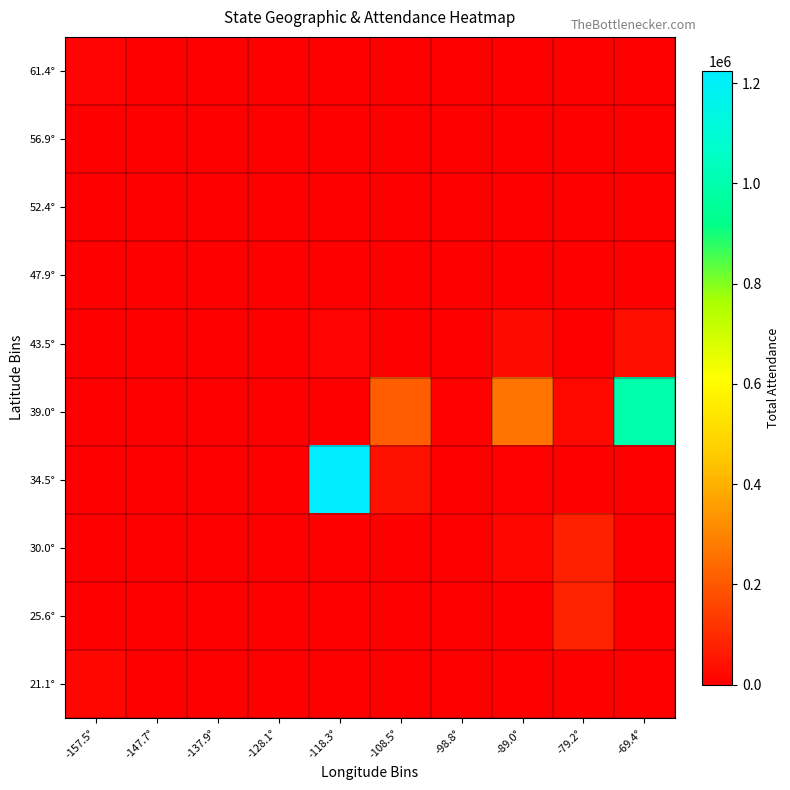

Which category has the highest value across all series?

-118.3°